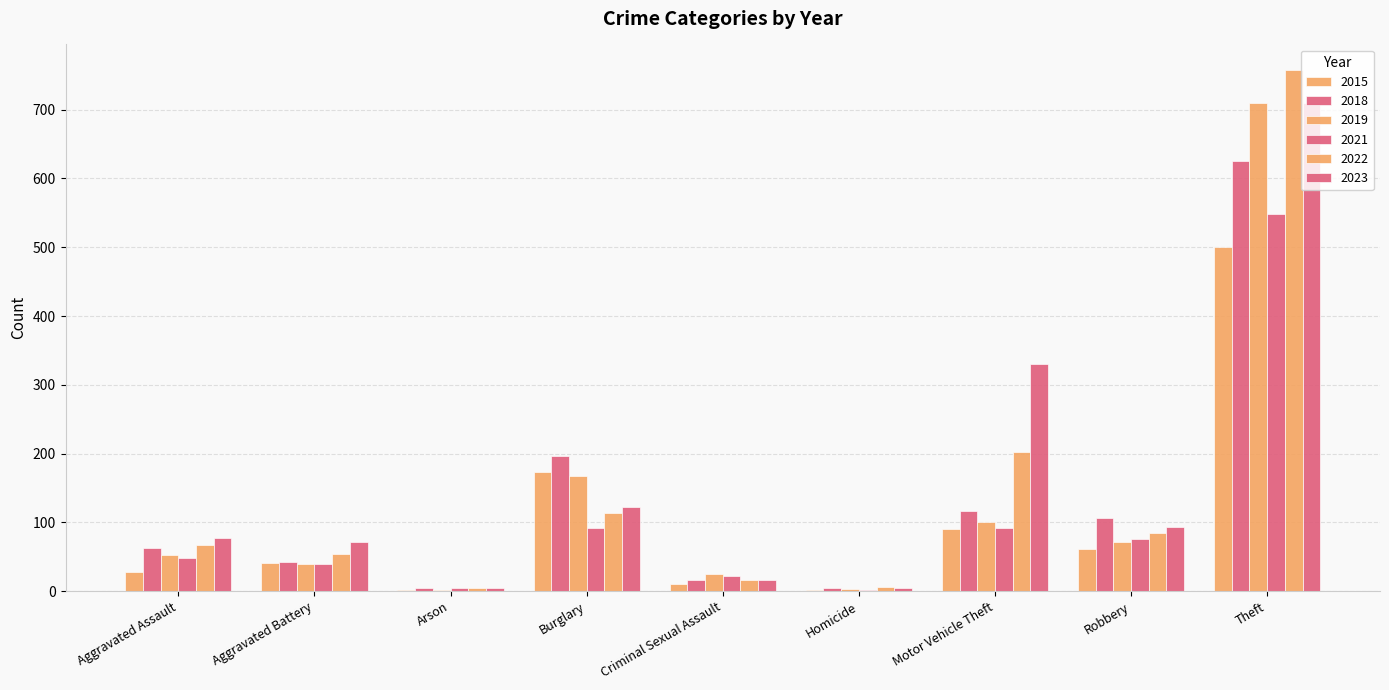

Which series has the widest spread of values?

2022